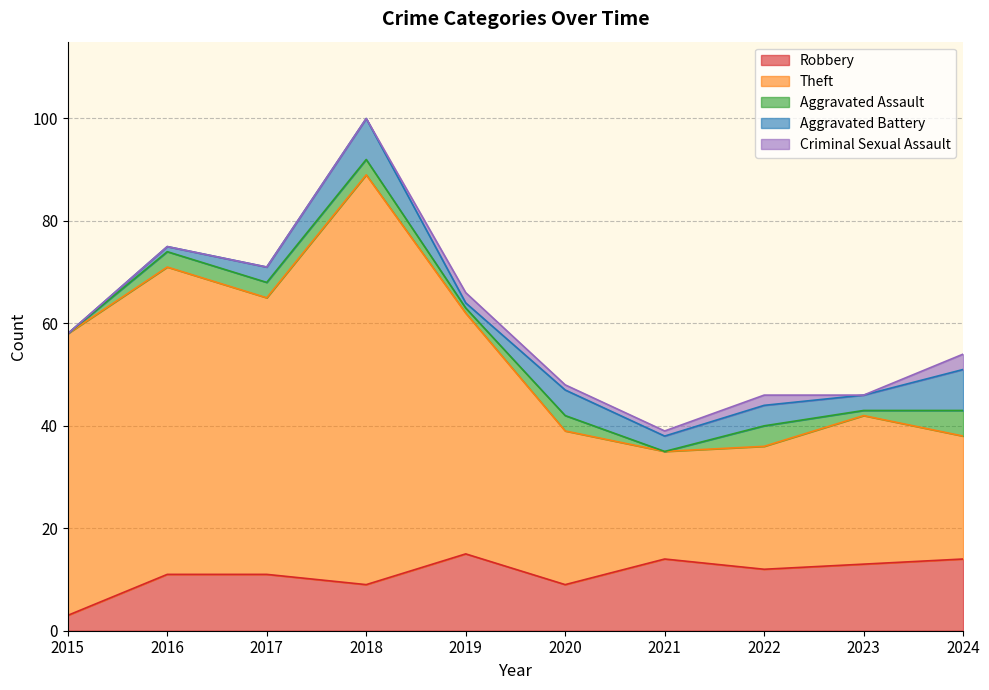

What are all the series names shown in the legend?

Robbery, Theft, Aggravated Assault, Aggravated Battery, Criminal Sexual Assault